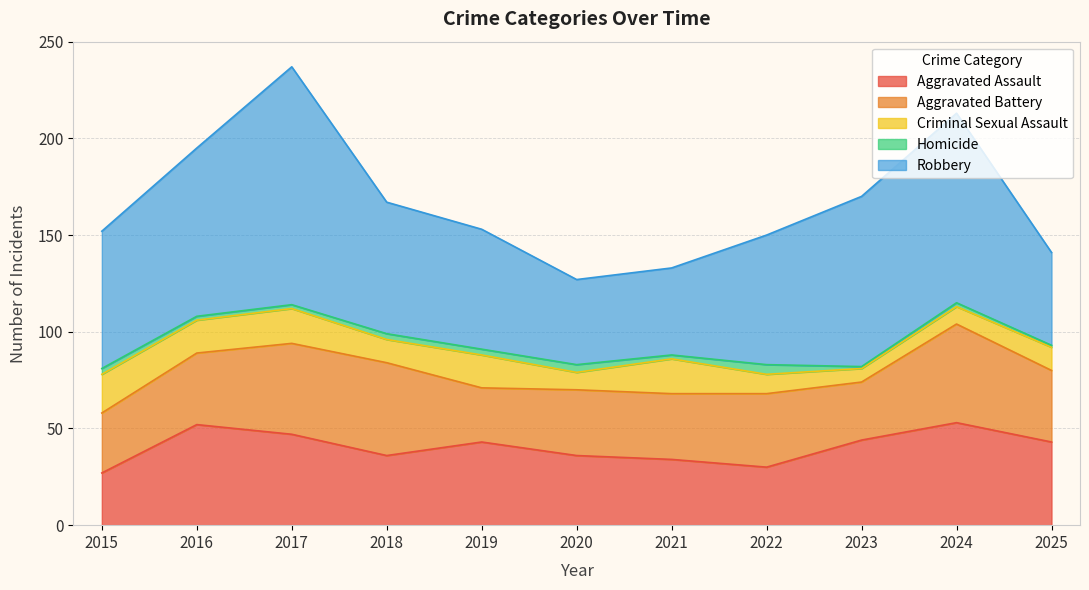

Reading left to right, list all the values displayed in this chart.

Aggravated Assault: 2015=27	2016=52	2017=47	2018=36	2019=43	2020=36	2021=34	2022=30	2023=44	2024=53	2025=43
Aggravated Battery: 2015=31	2016=37	2017=47	2018=48	2019=28	2020=34	2021=34	2022=38	2023=30	2024=51	2025=37
Criminal Sexual Assault: 2015=20	2016=17	2017=18	2018=12	2019=17	2020=9	2021=18	2022=10	2023=7	2024=9	2025=12
Homicide: 2015=3	2016=2	2017=2	2018=3	2019=3	2020=4	2021=2	2022=5	2023=1	2024=2	2025=1
Robbery: 2015=71	2016=87	2017=123	2018=68	2019=62	2020=44	2021=45	2022=67	2023=88	2024=98	2025=48